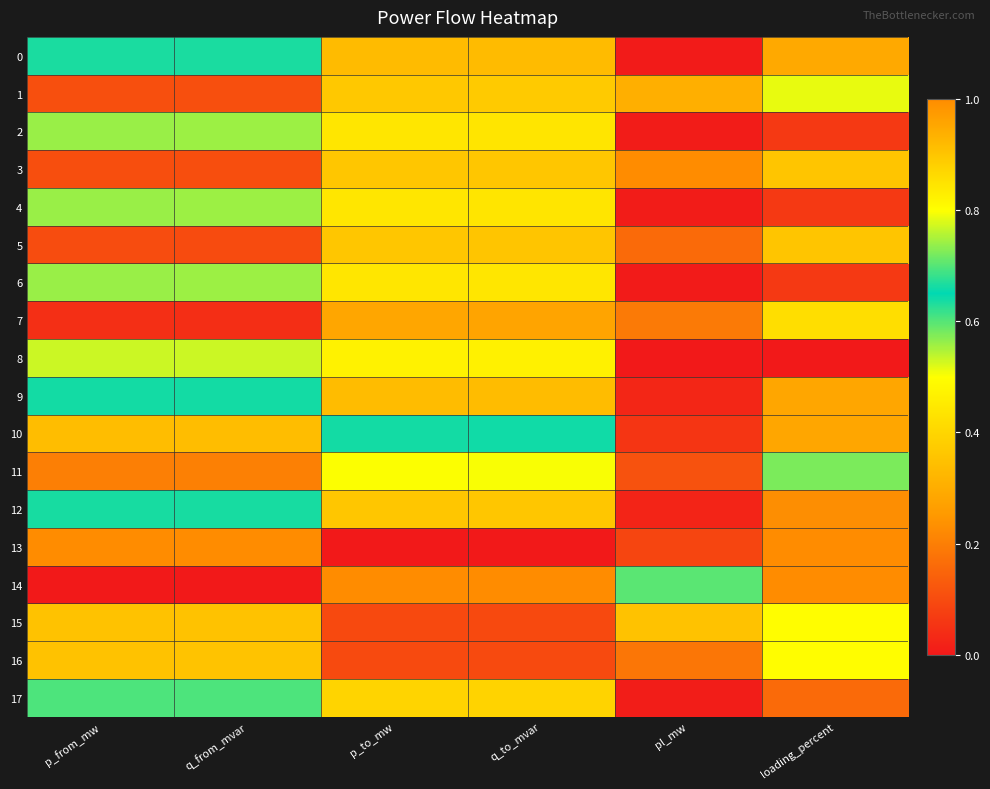

At how many categories does at least one series exceed 0?

6